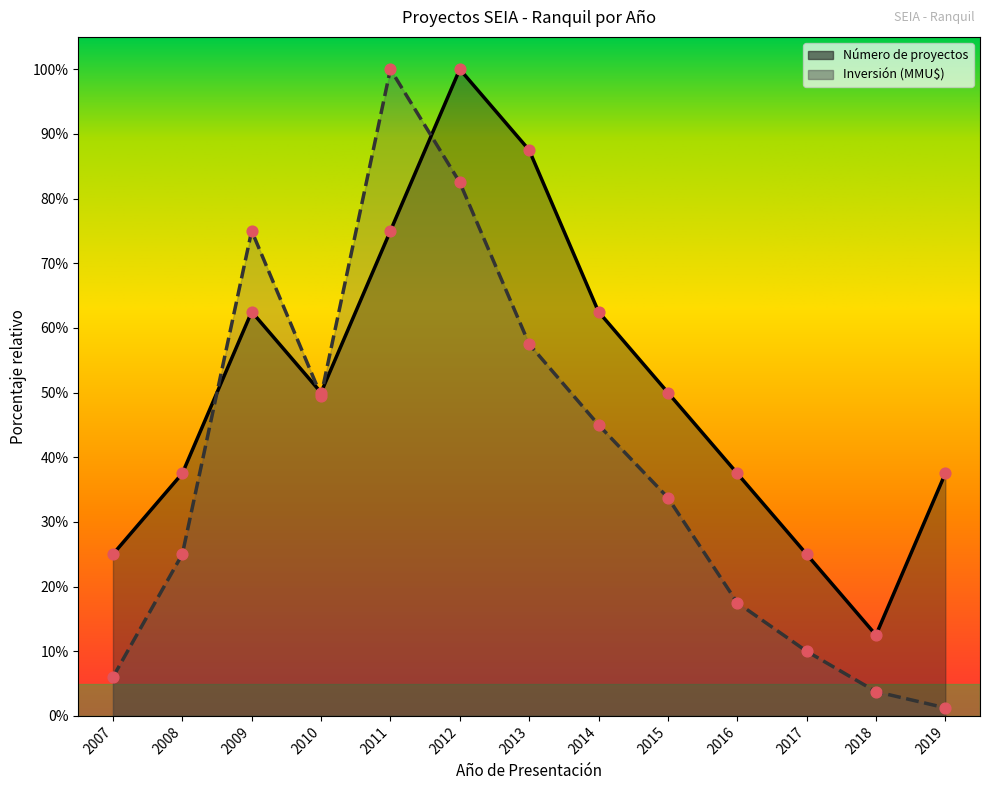

Which series has the widest spread of Y values?

Inversión (MMU$)